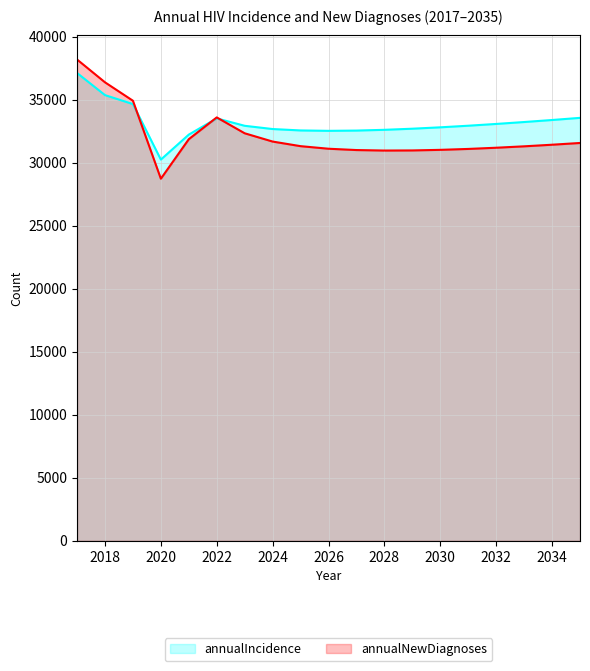

True or false: annualIncidence has a value of 57124 at 2021.

False